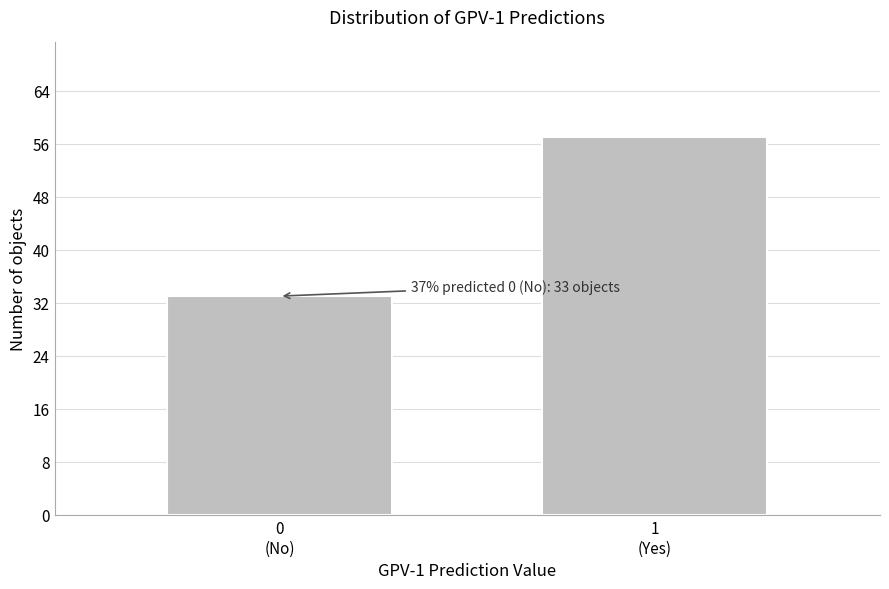

Reading right to left, what are all the values shown in this chart?

57	33